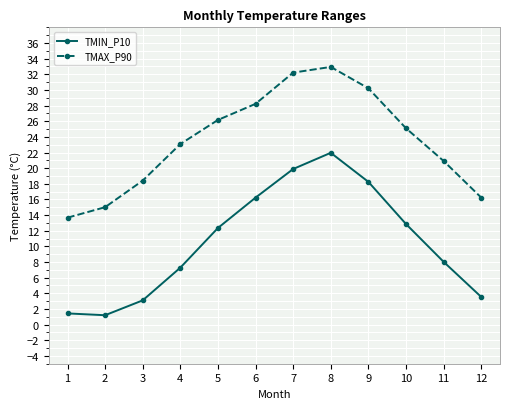

The TMIN_P10 series shows 3.6 at 11. True or false?

False